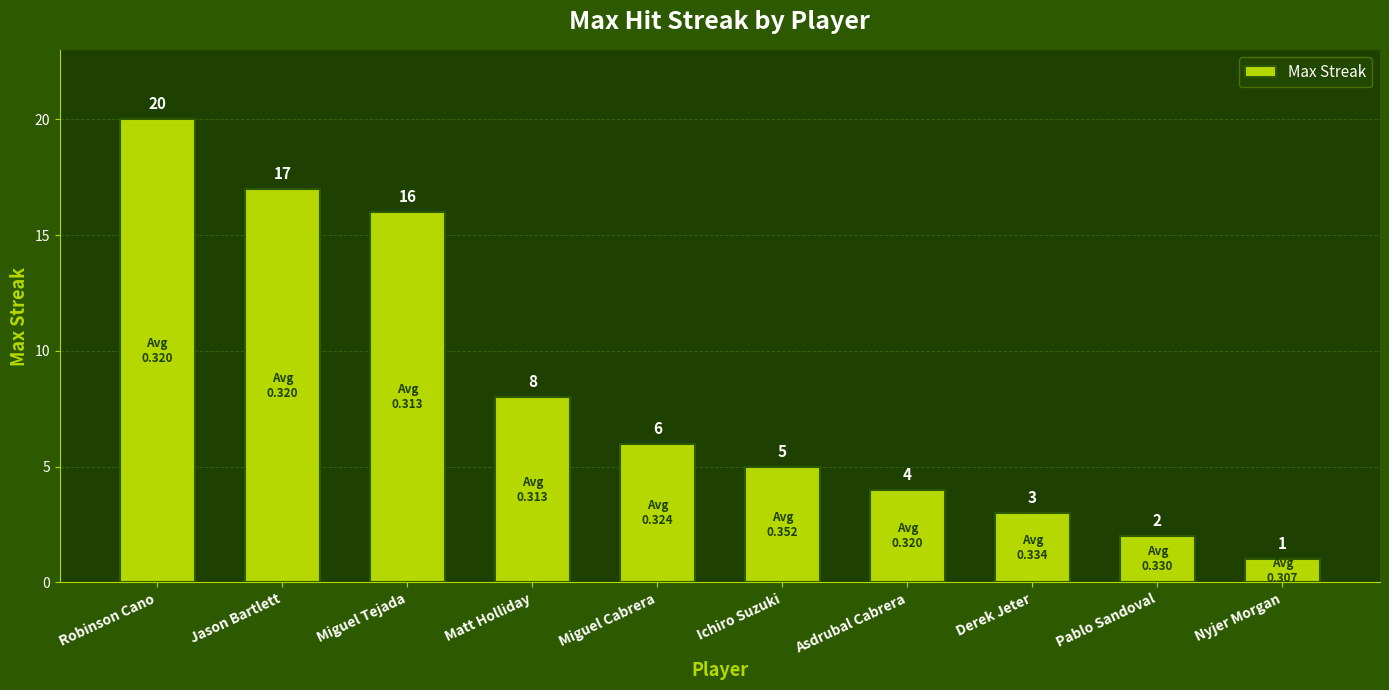

The chart shows a value of 3 at Derek Jeter. True or false?

True